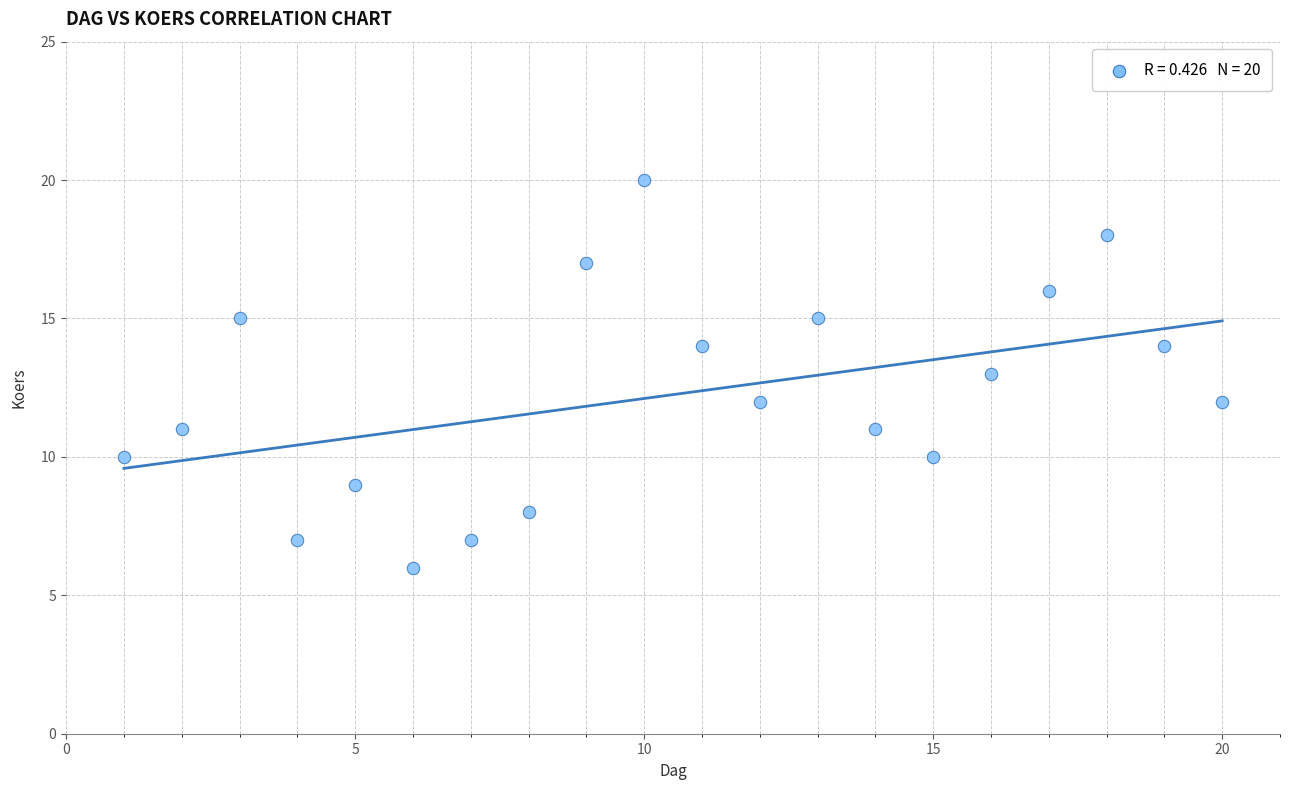

What is the range of Y values (max minus min)?

14